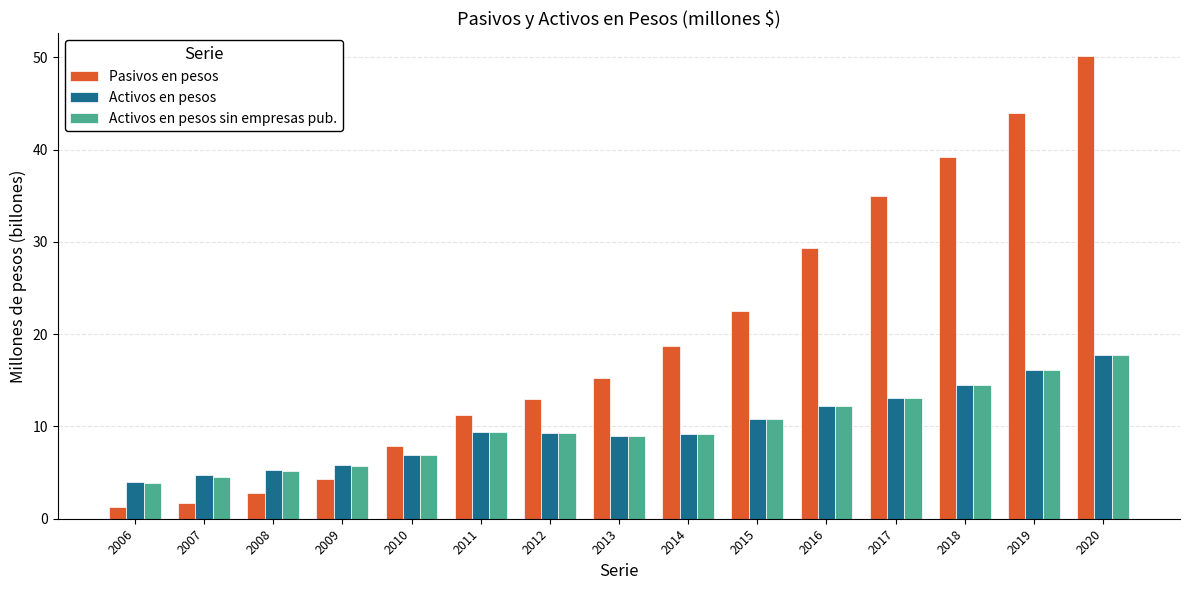

Where is Pasivos en pesos nearest to the value 25?

2015